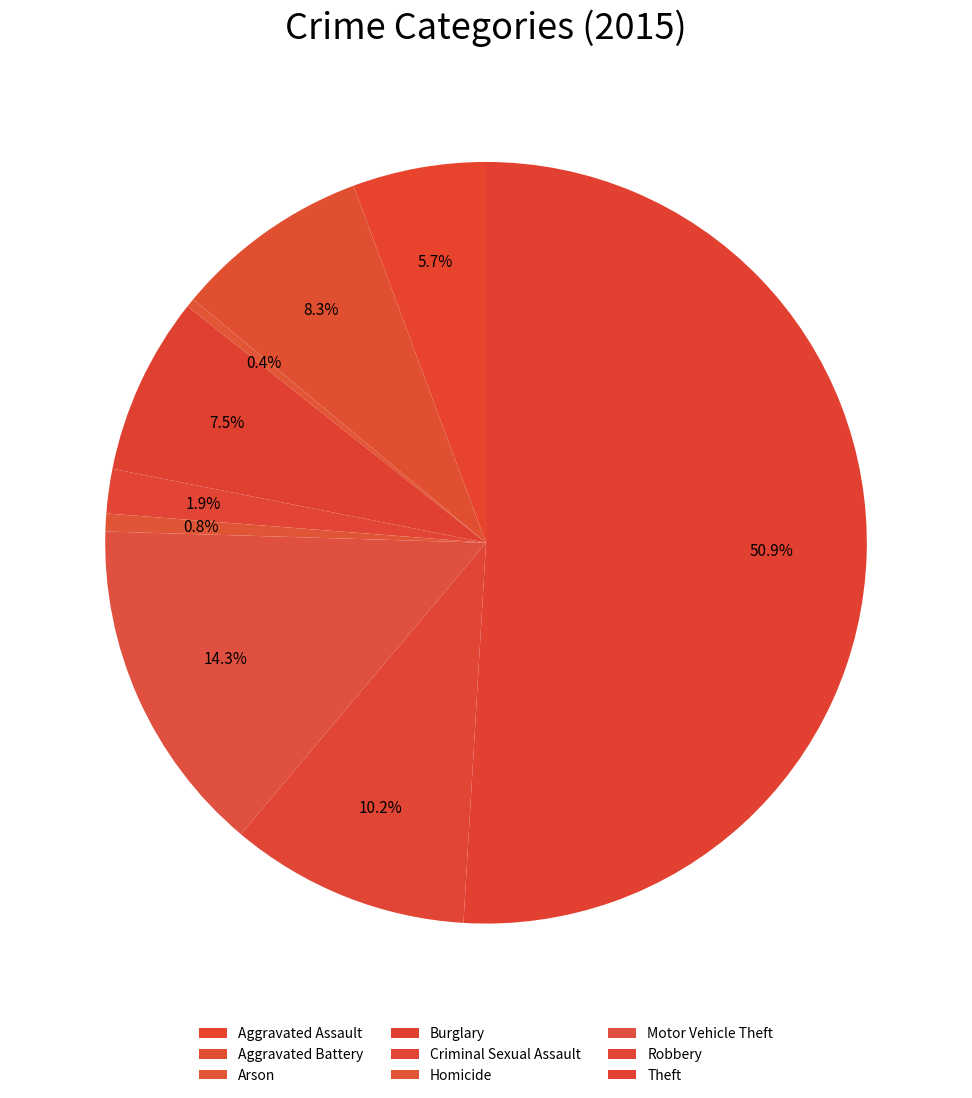

Count the number of slices in the pie.

9